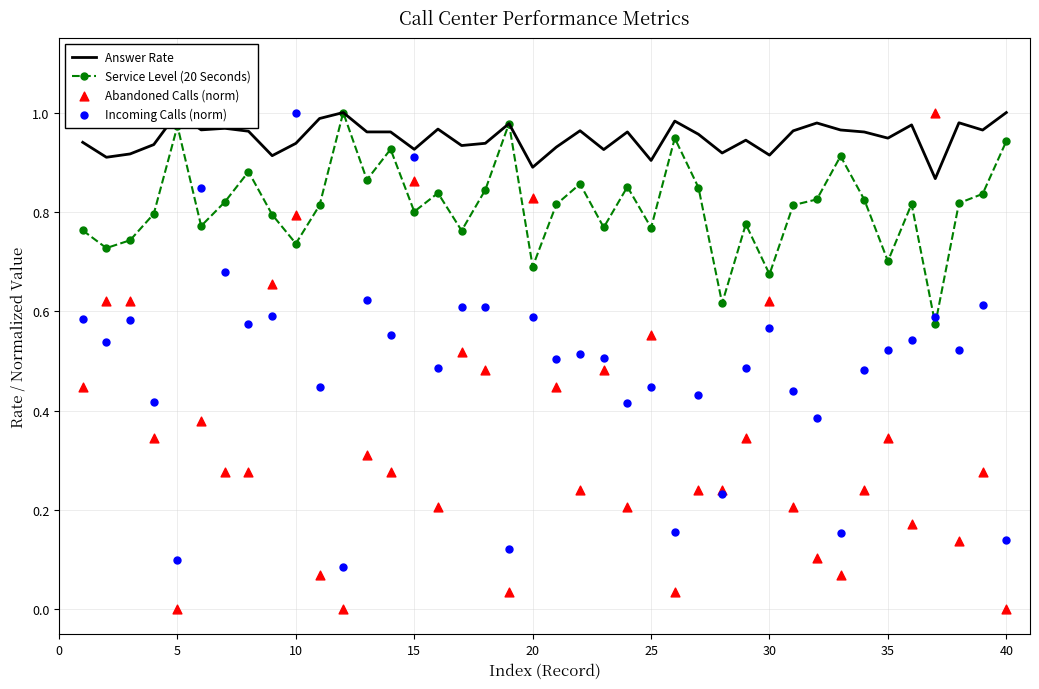

True or false: Service Level (20 Seconds) has more than 2 interior local peaks.

True